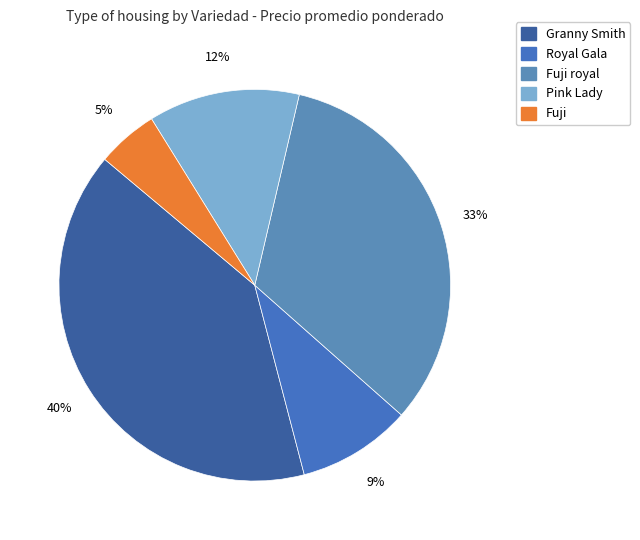

What is the smallest slice in the pie chart?

Fuji